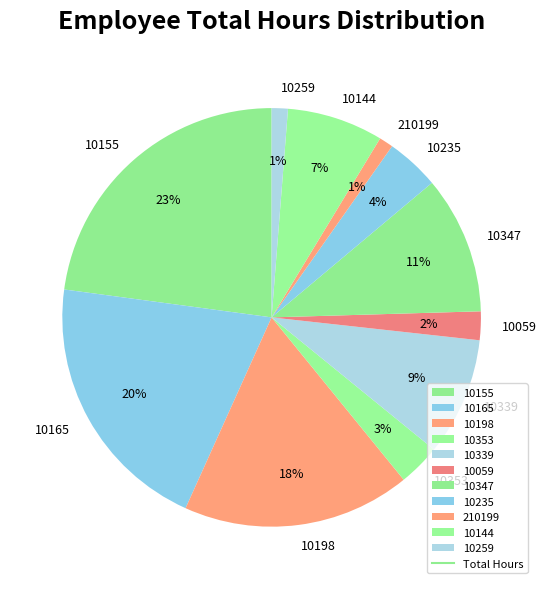

To the nearest percent, what portion does 10353 represent?

3%